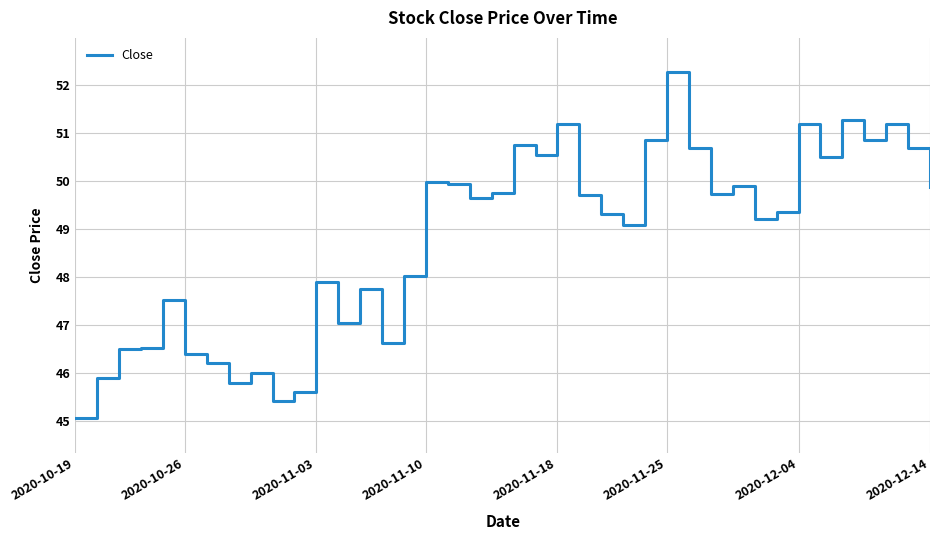

What is the sum of all values?

1951.7